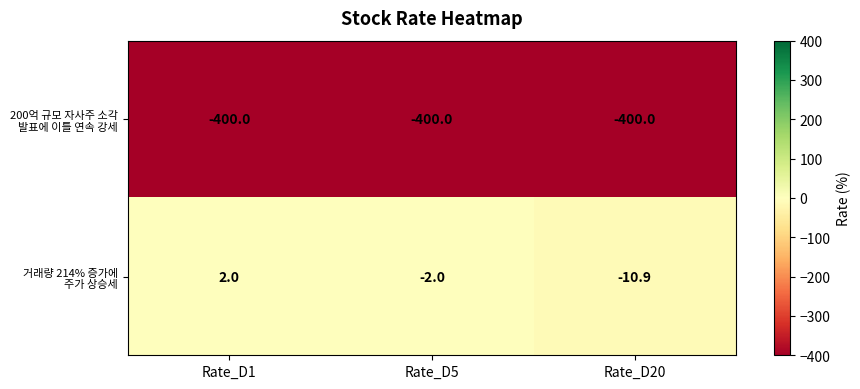

Which series has the largest range (max minus min)?

거래량 214% 증가에 주가 상승세